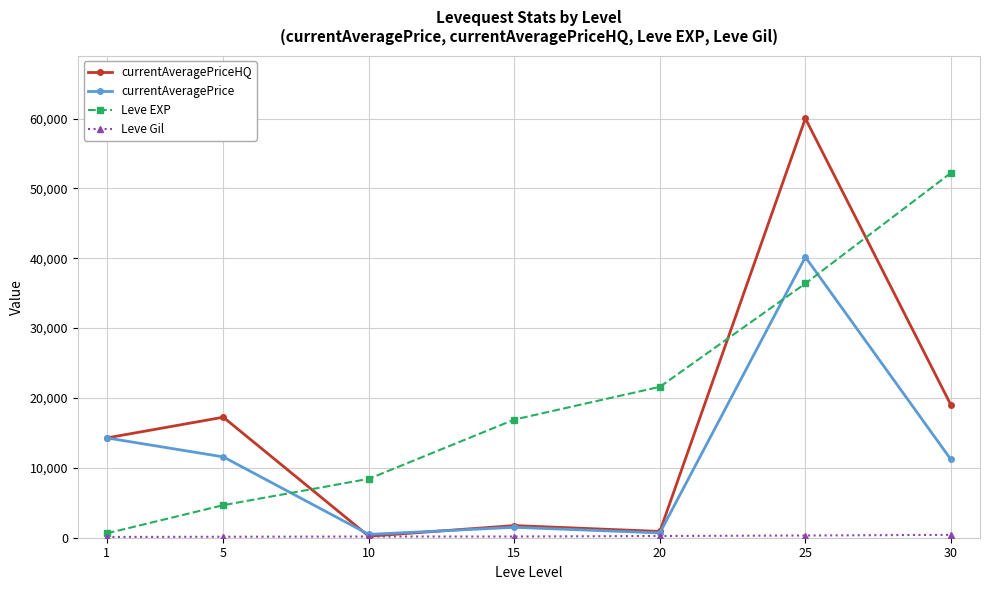

The currentAveragePrice series shows 11571 at 5. True or false?

True